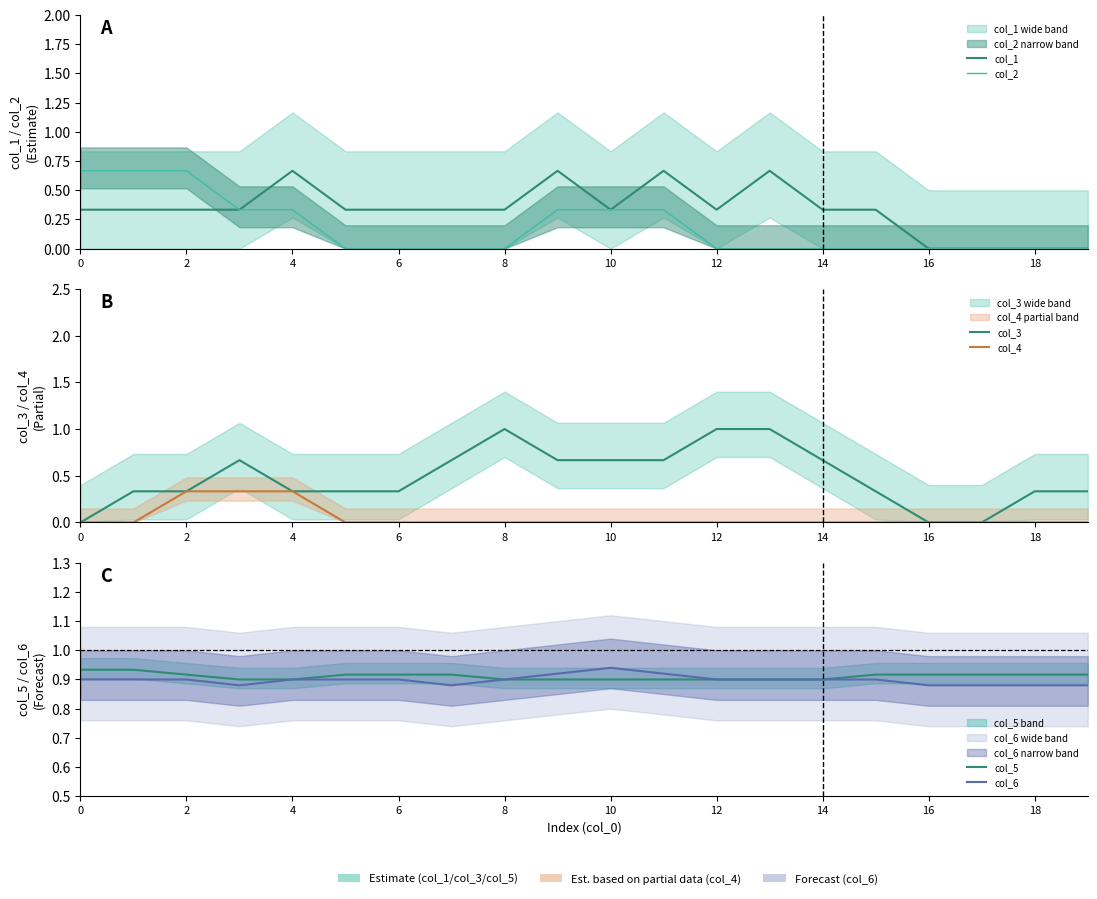

What is the average value of the col_5 series?

0.9